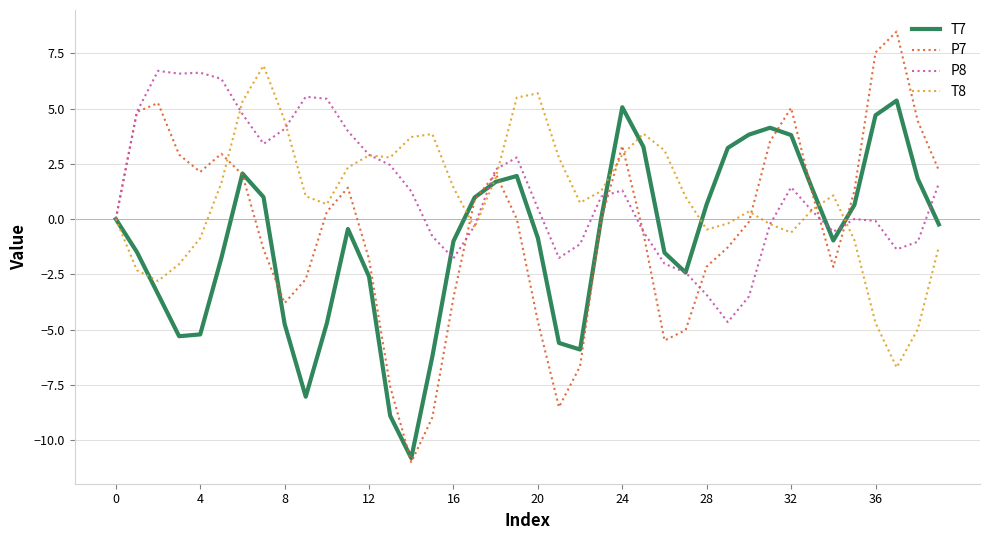

What is the sum of all T7 values?

-36.7